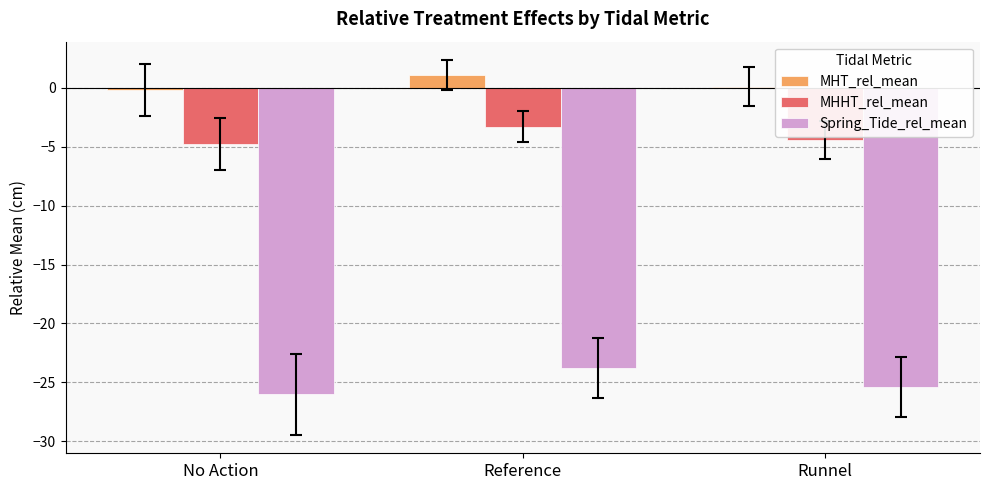

What is the difference between the Spring_Tide_rel_mean values at Reference and No Action?

2.3